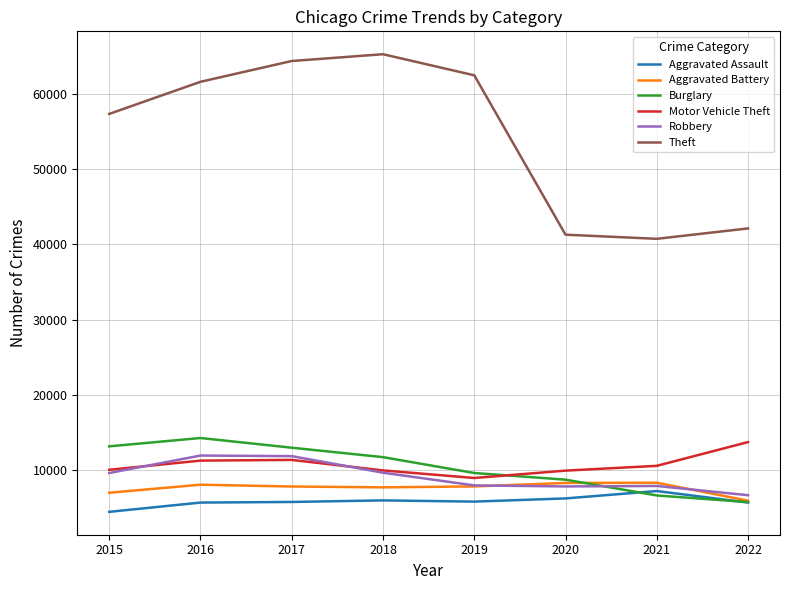

Where is the first local minimum for Theft?

2021